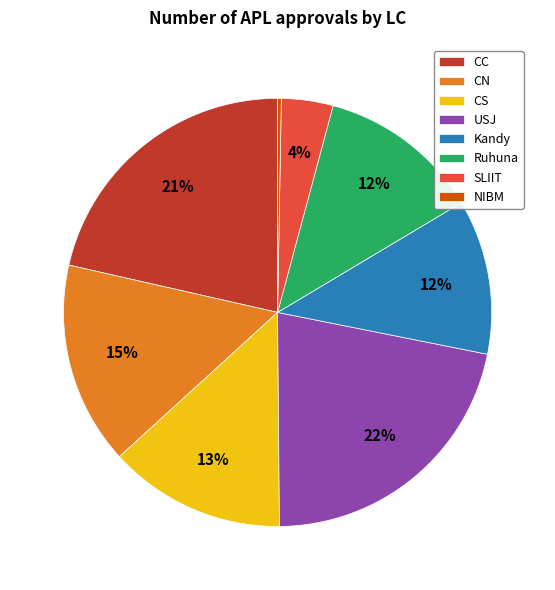

How many slices are in this pie chart?

8